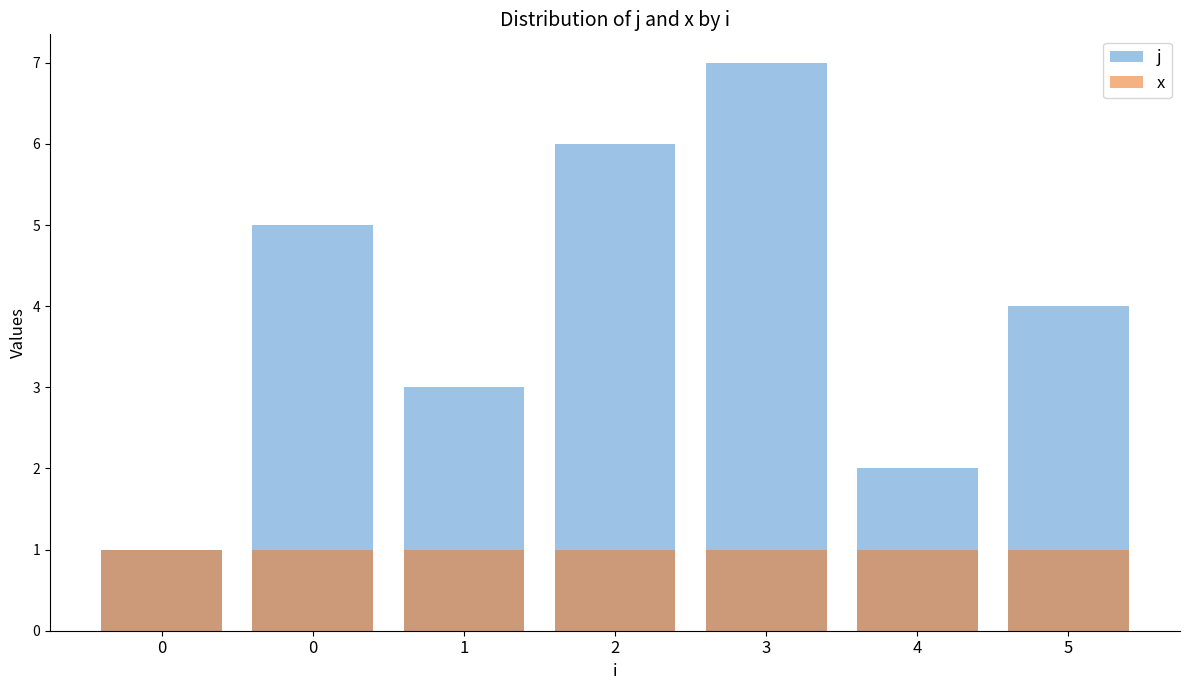

What is the average value of the x series?

1